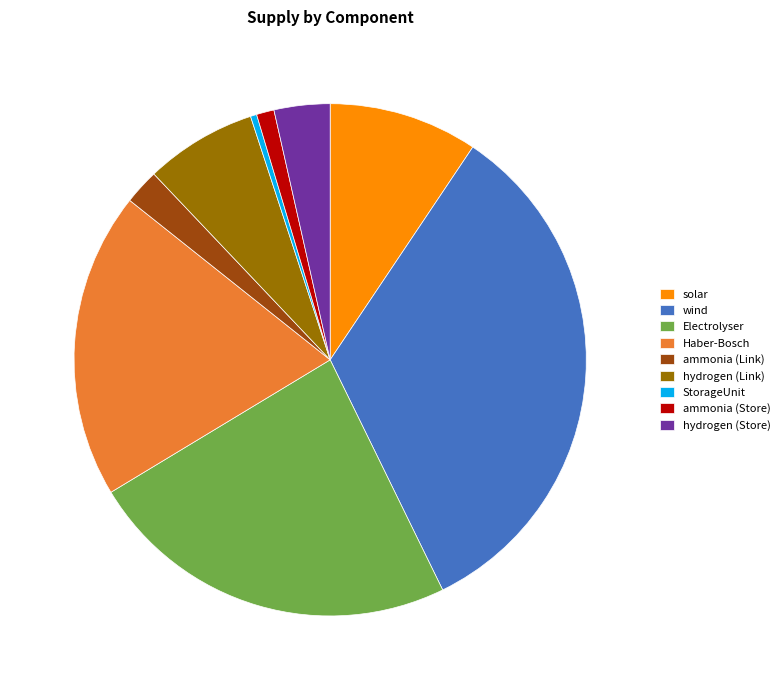

Is it true that wind is 33% of the pie?

True